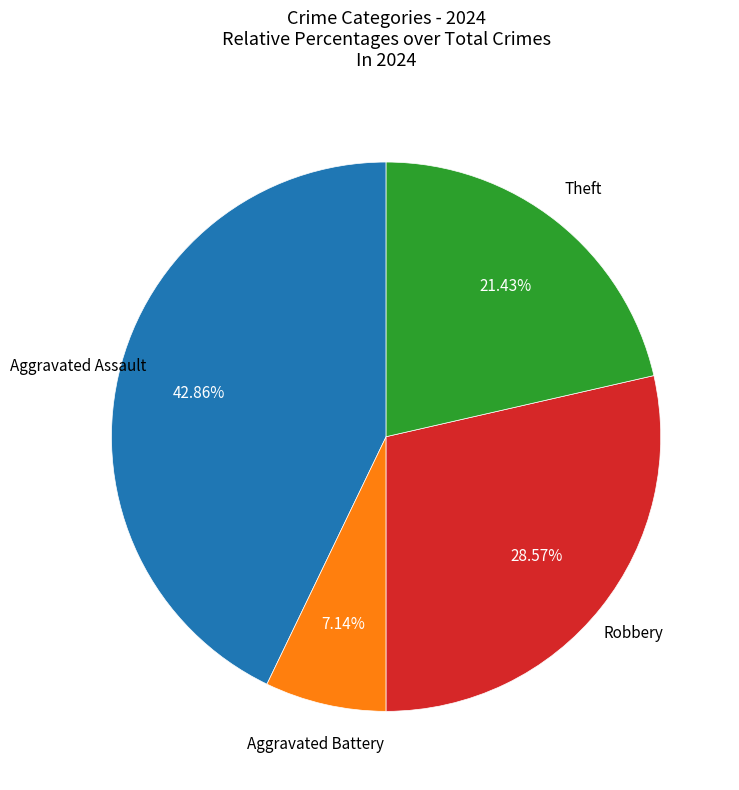

Is there any slice that represents more than half of the pie?

No